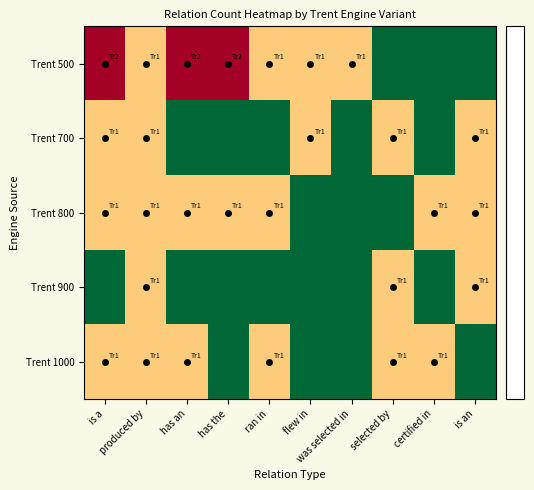

What is the minimum value shown in the chart?

-0.6